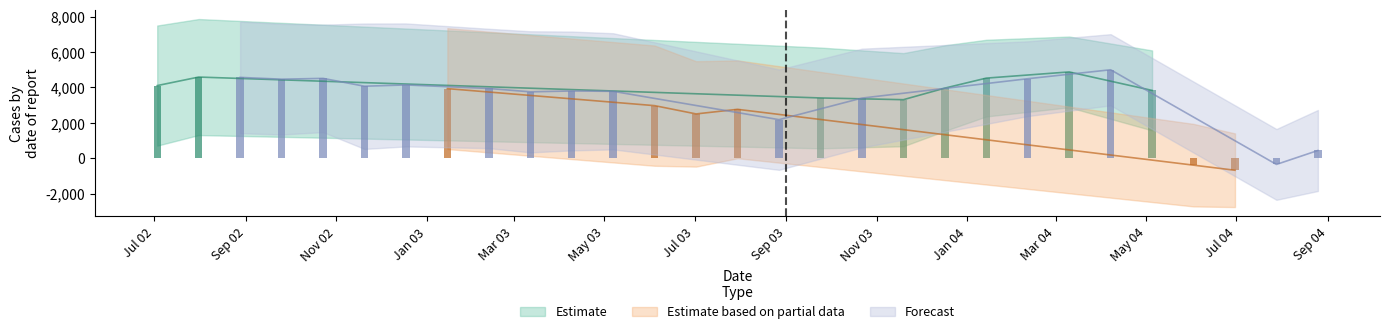

The ci_mid series shows 5338.5 at 19. True or false?

False